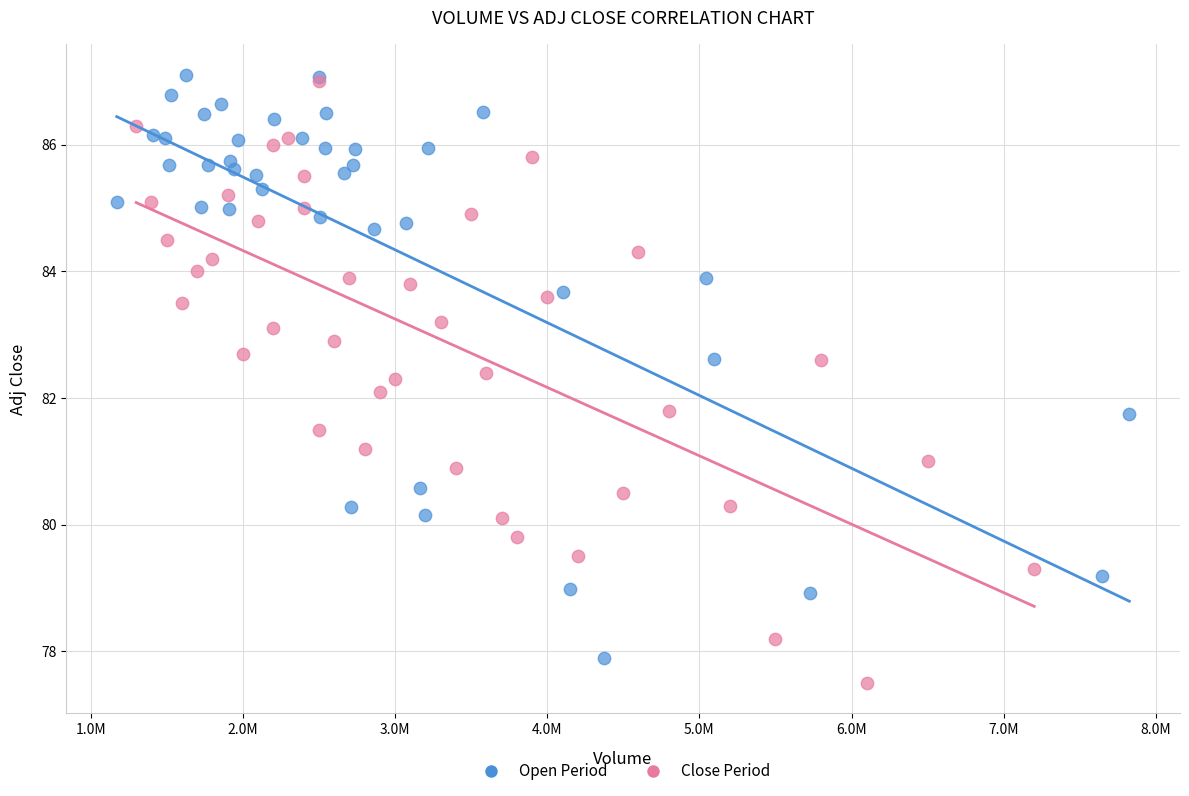

Which series has the widest spread of Y values?

Close Period